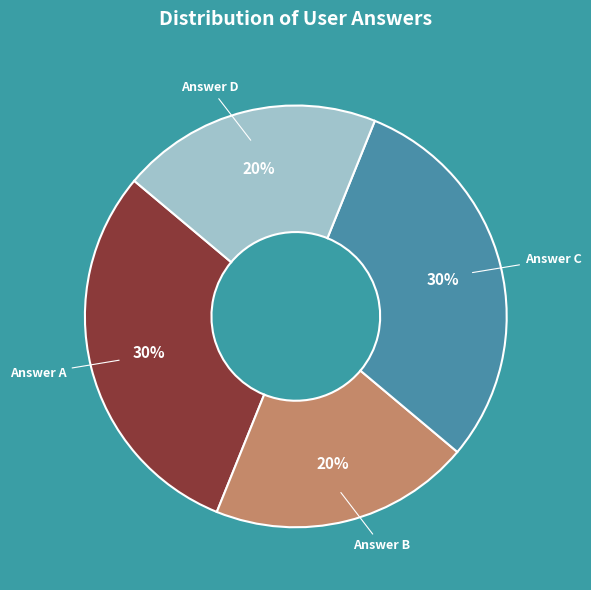

True or false: Answer A accounts for 30% of the total.

True